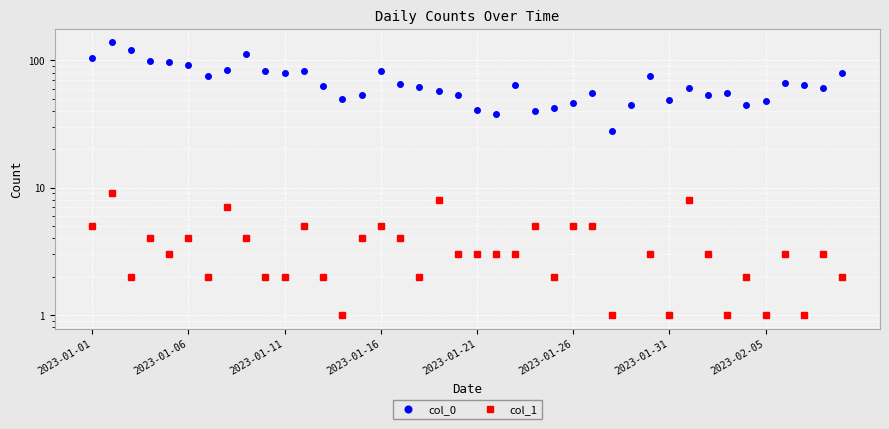

Rank the series by their average value, from highest to lowest.

col_0, col_1